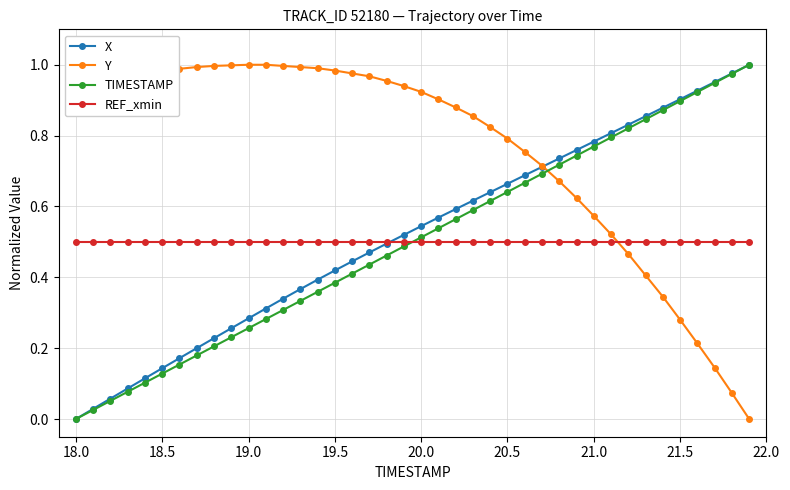

How many intersections are there between REF_xmin and Y?

1